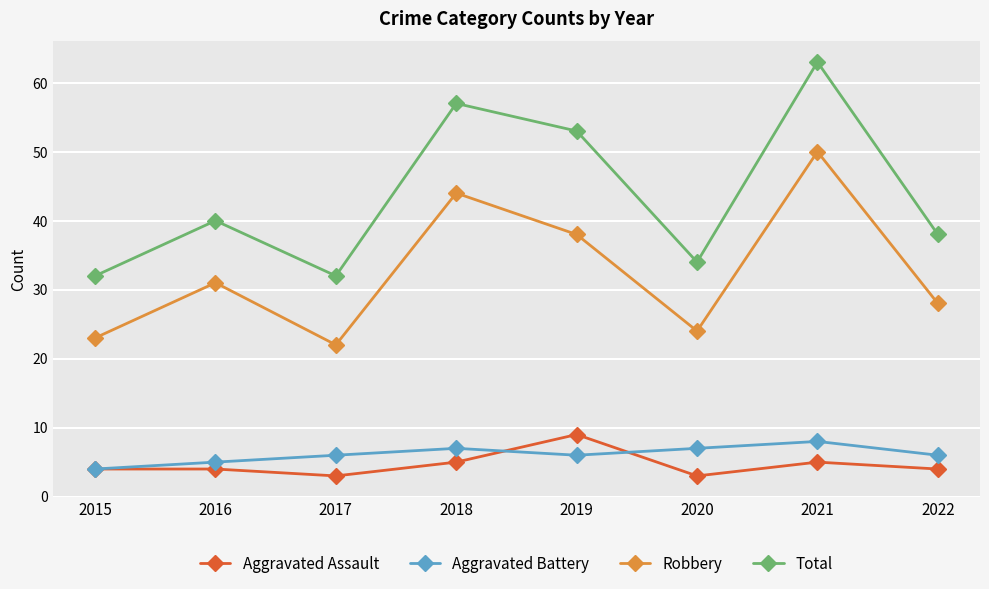

True or false: Aggravated Battery has more than 0 points higher than both neighbors.

True